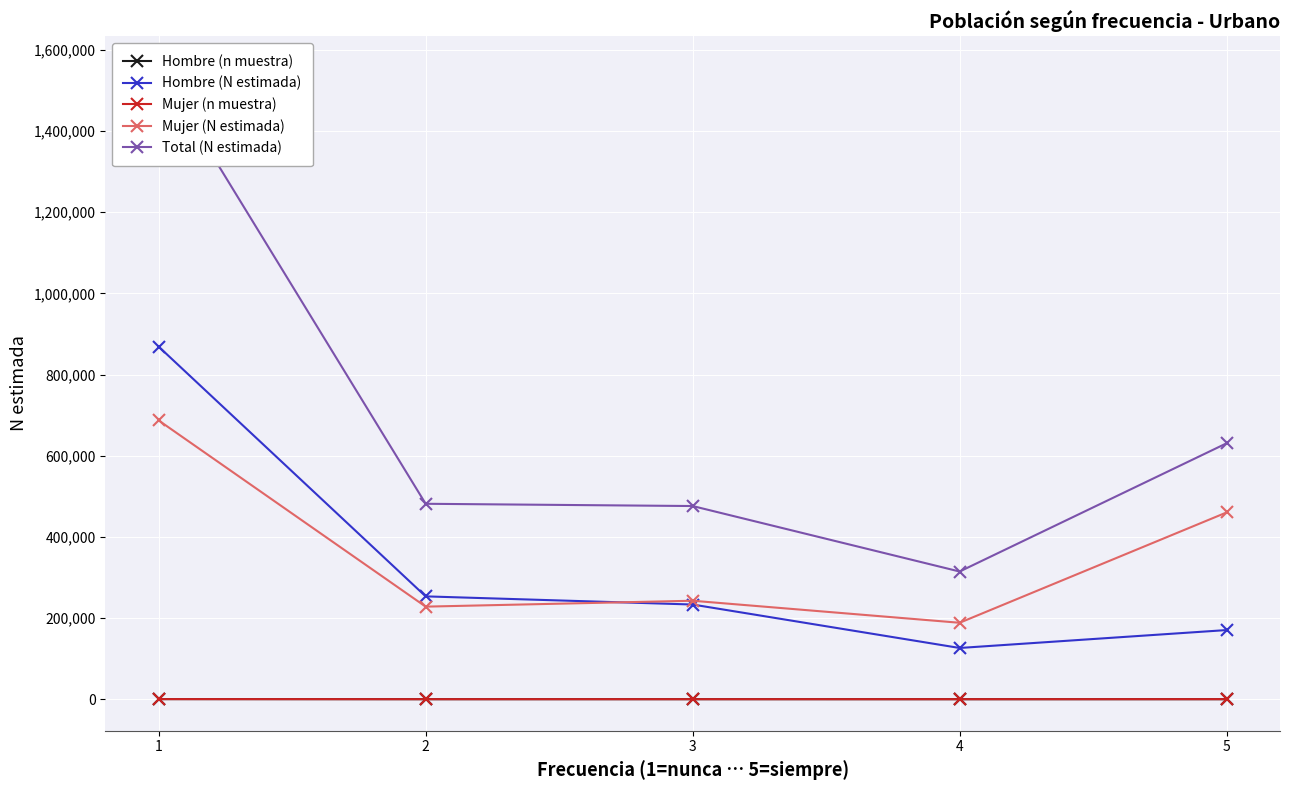

Reading left to right, list all the values displayed in this chart.

Hombre (n muestra): 1=290	2=85	3=90	4=47	5=65
Hombre (N estimada): 1=868797	2=253445	3=233354	4=126273	5=170424
Mujer (n muestra): 1=261	2=88	3=96	4=74	5=174
Mujer (N estimada): 1=686967	2=228154	3=242683	4=188389	5=460281
Total (N estimada): 1=1555764	2=481599	3=476037	4=314662	5=630705